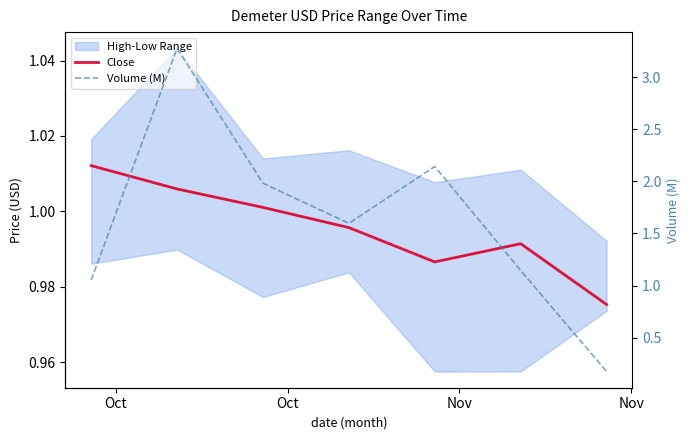

True or false: Volume (M) has more than 2 points higher than both neighbors.

False